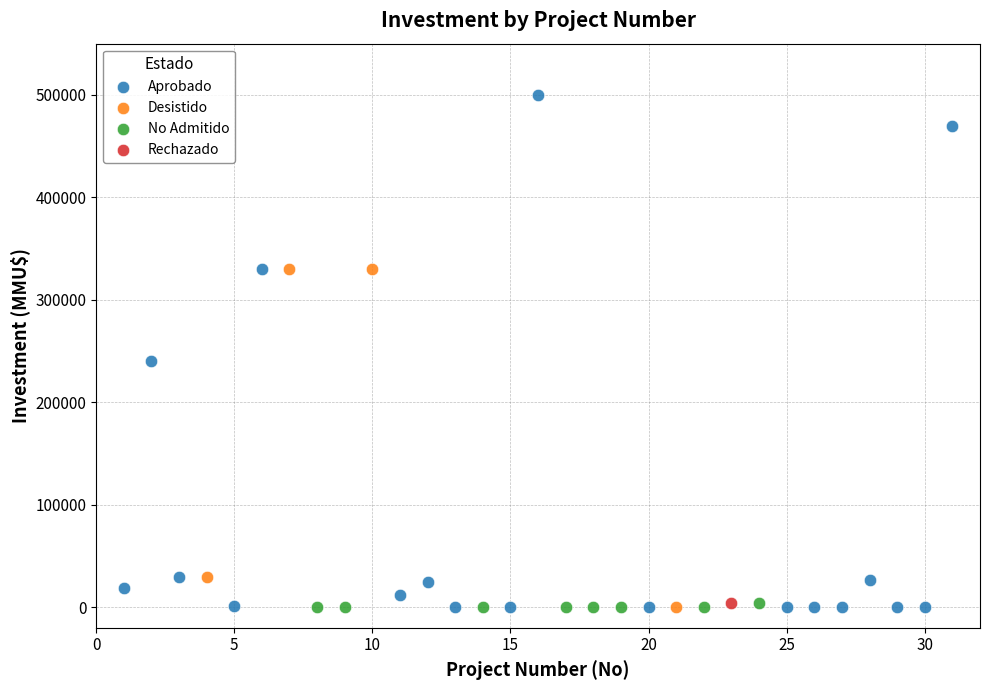

What are all the series names shown in the legend?

Aprobado, Desistido, No Admitido, Rechazado